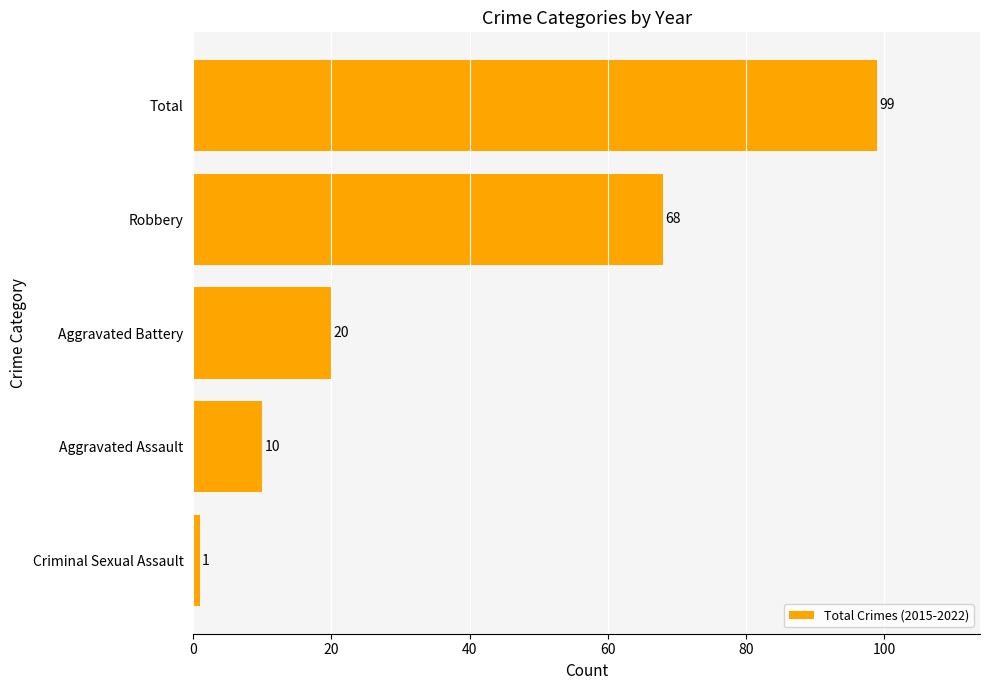

Rank the categories by value from lowest to highest.

Criminal Sexual Assault, Aggravated Assault, Aggravated Battery, Robbery, Total